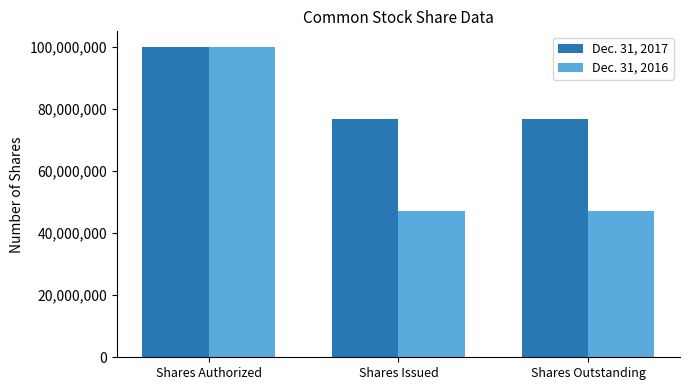

At which category is the sum across all series the highest?

Shares Authorized